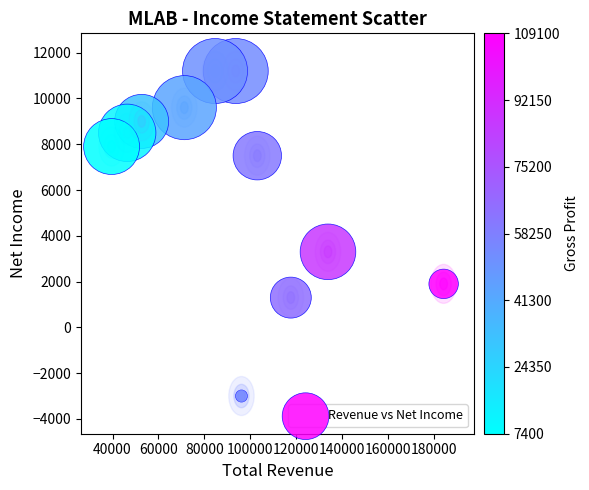

What is the range of Y values (max minus min)?

14200